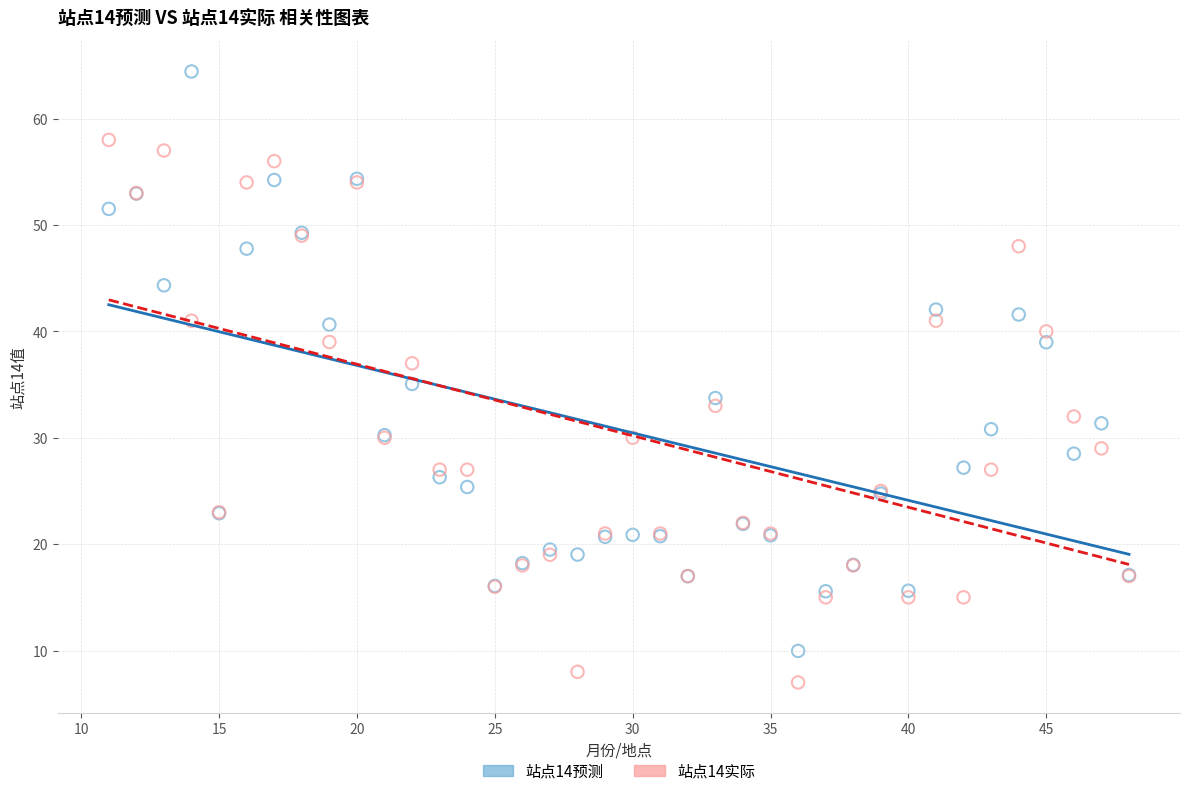

Which series contains the highest Y value?

站点14预测